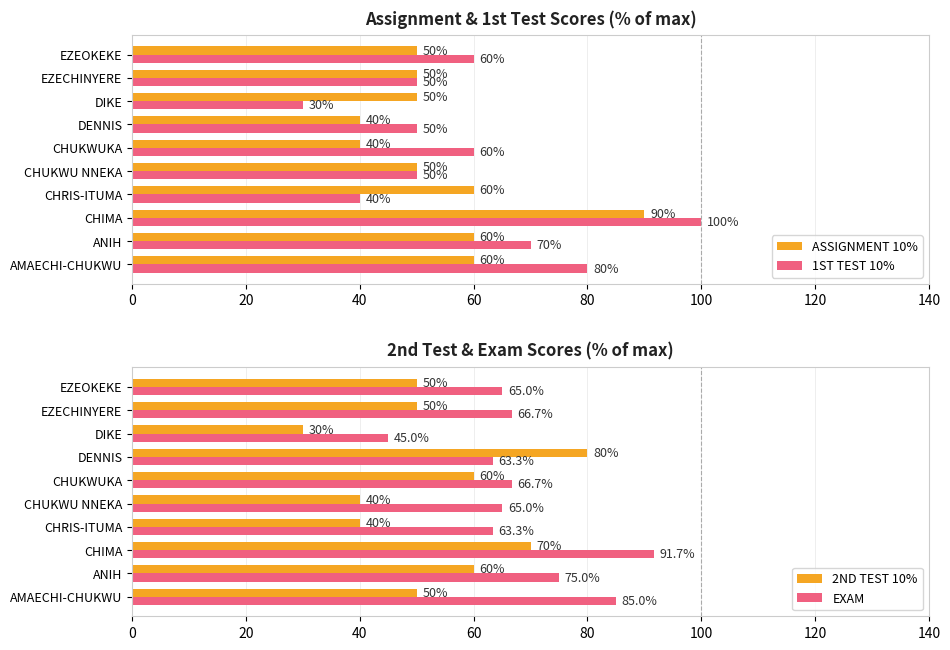

What is the difference between the maximum and second lowest values in the EXAM series?

28.3